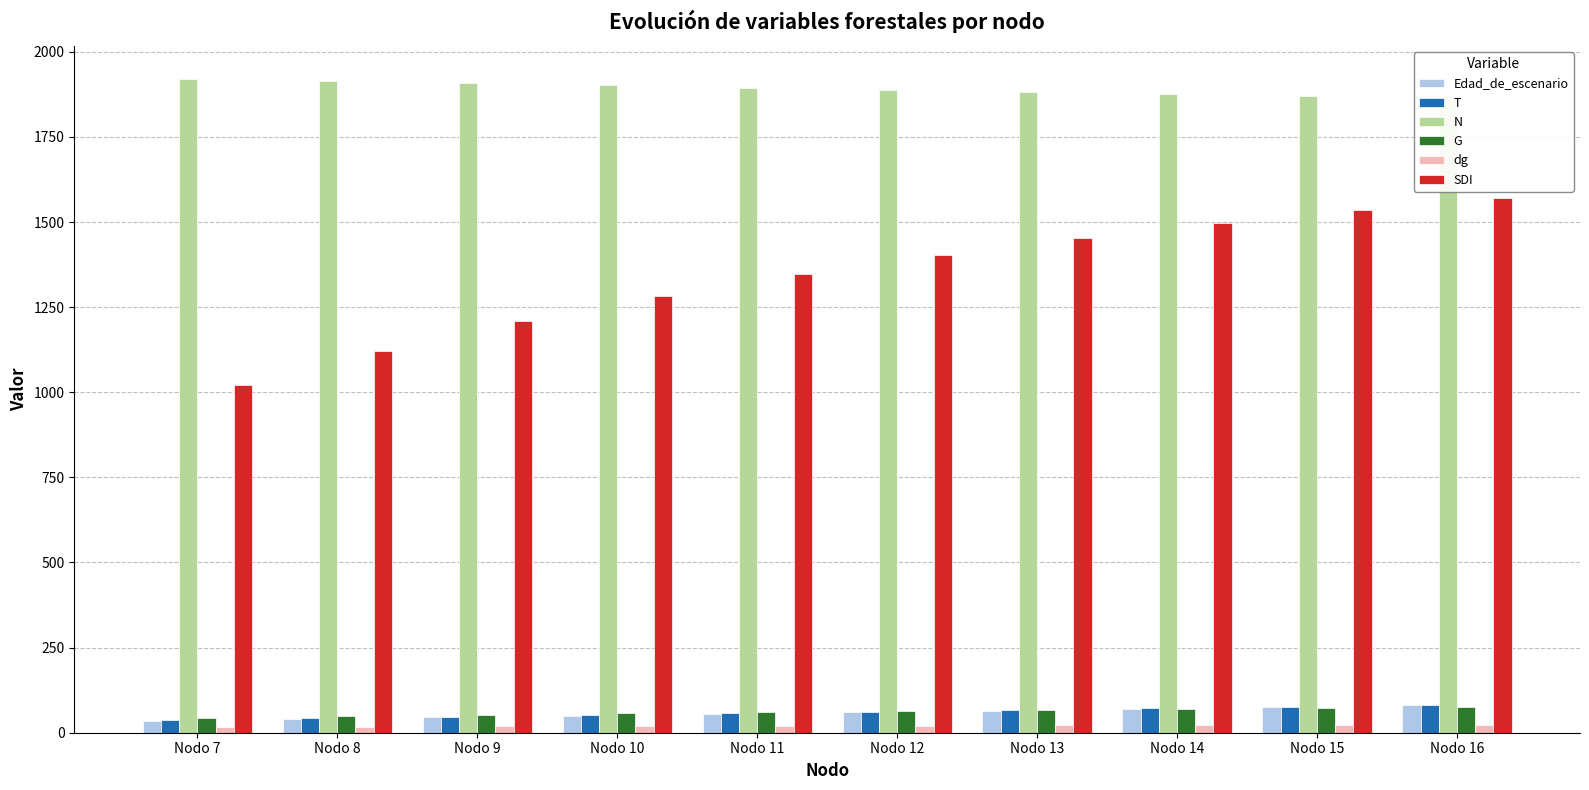

Is the value of N at Nodo 9 greater than the value of dg at Nodo 11?

Yes